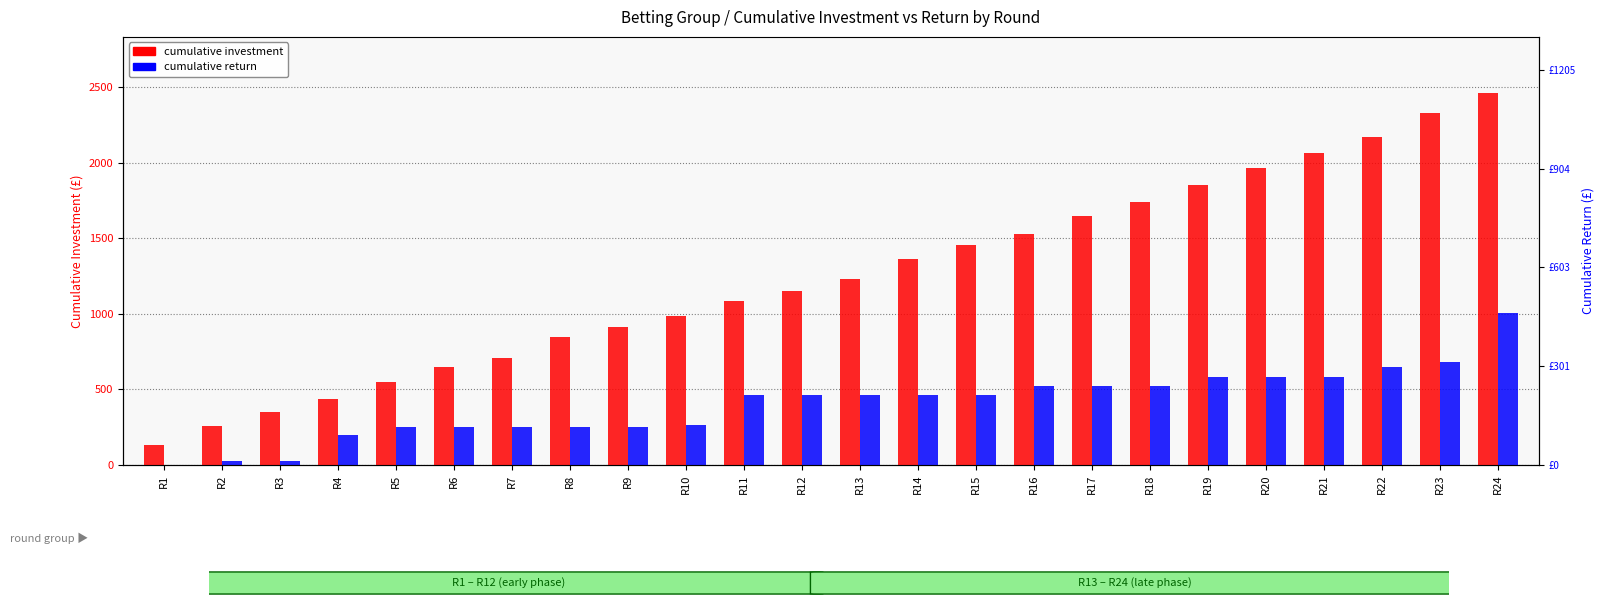

What is the sum of the cumulative return values at R14 and R22?

1104.2